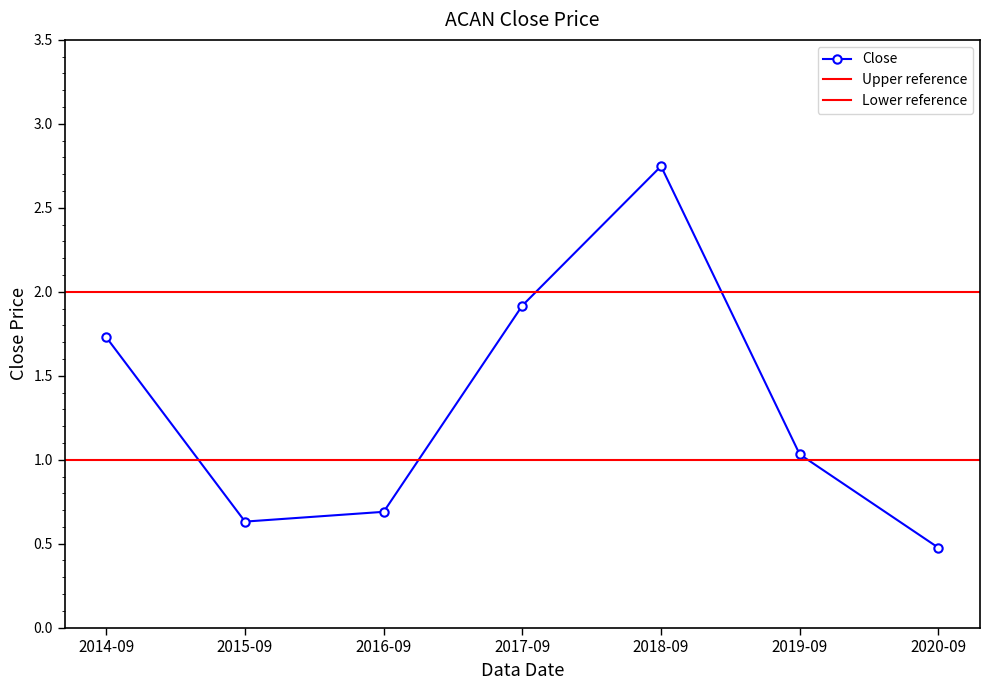

Rank the categories by value from lowest to highest.

2020-09, 2015-09, 2016-09, 2019-09, 2014-09, 2017-09, 2018-09